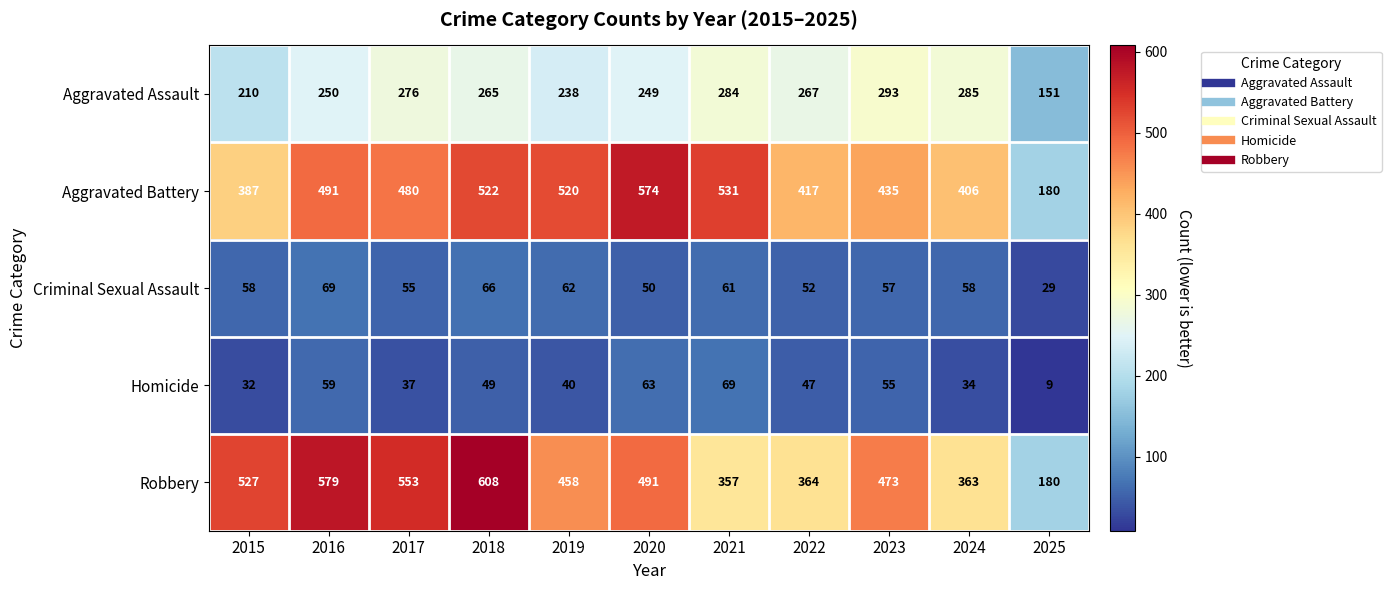

What is the difference between the maximum and second lowest values in the Aggravated Assault series?

83